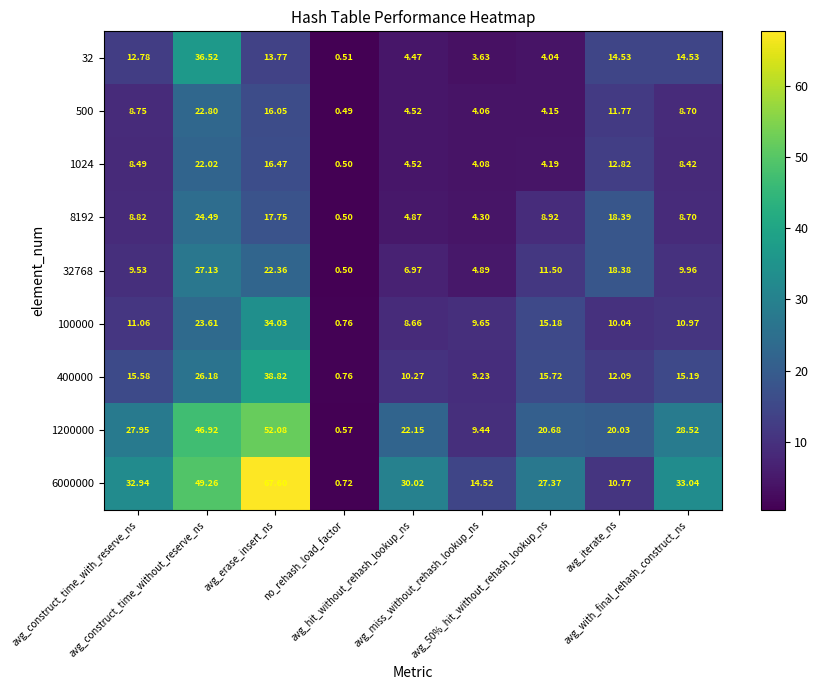

At which category does the chart reach its peak across all series?

avg_erase_insert_ns